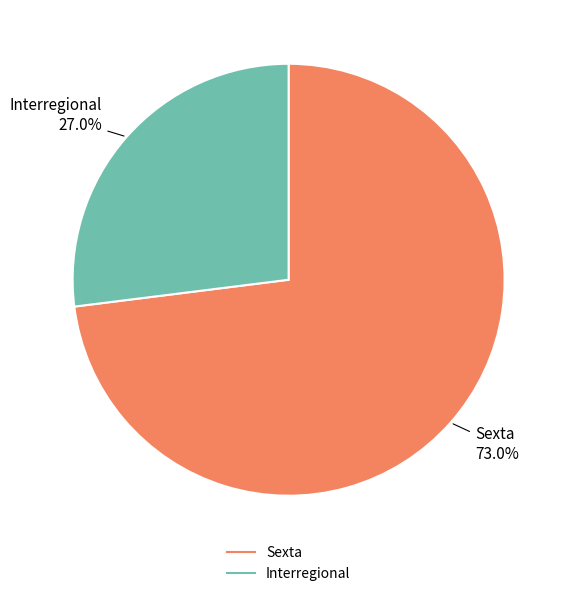

To the nearest percent, what is the difference between the largest and smallest slice percentages?

46%